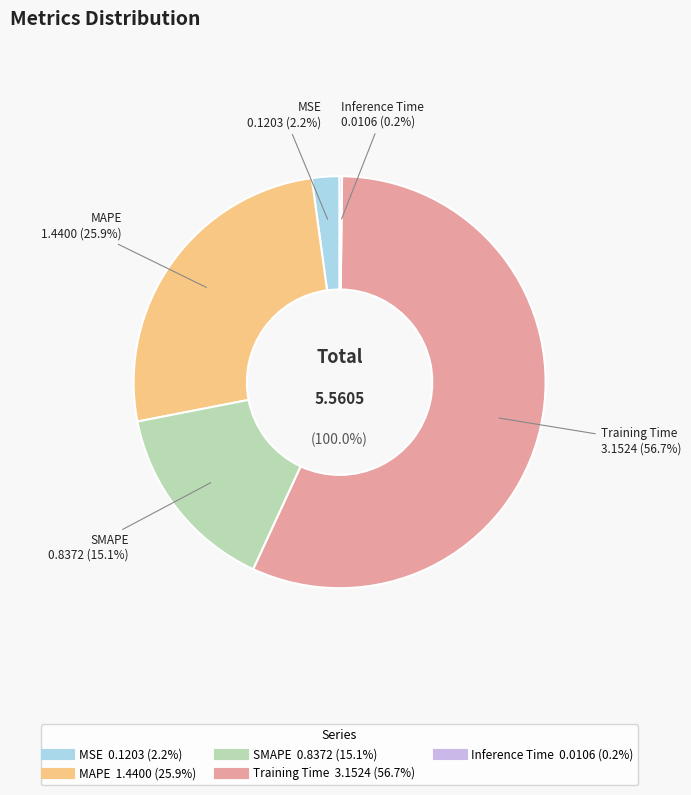

To the nearest percent, what is the average slice percentage?

20%